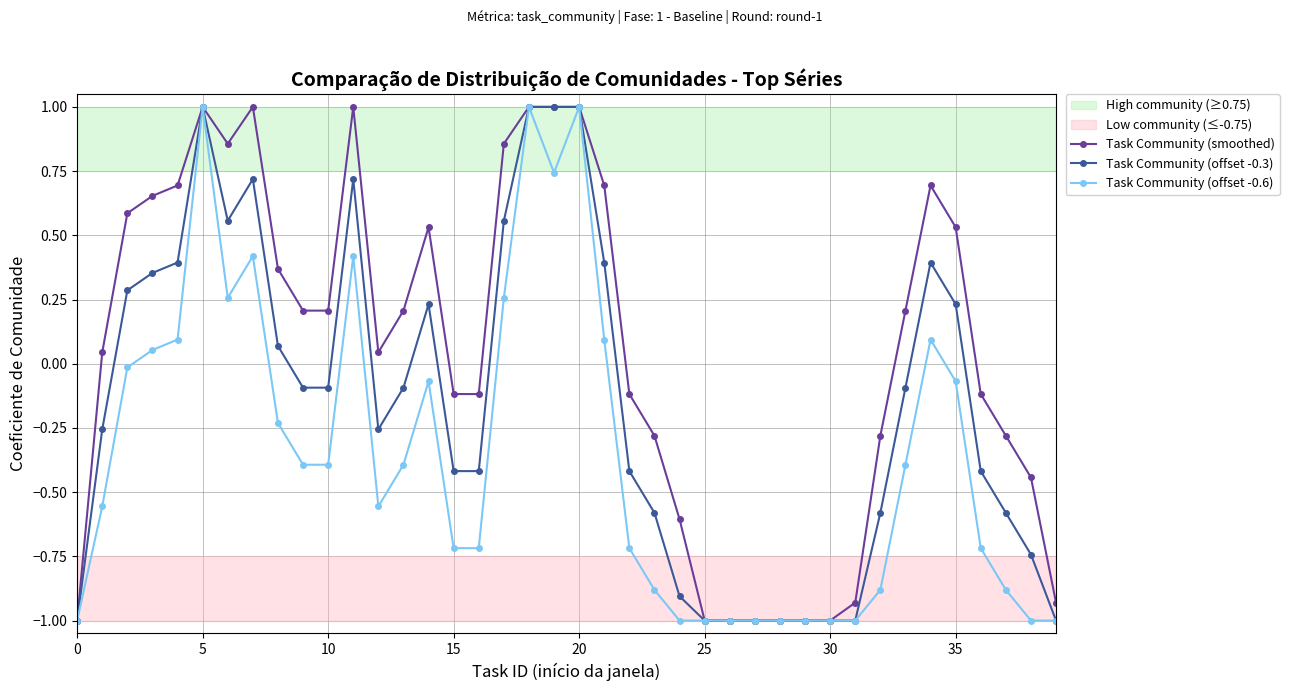

What is the maximum value for Task Community (smoothed)?

1.0